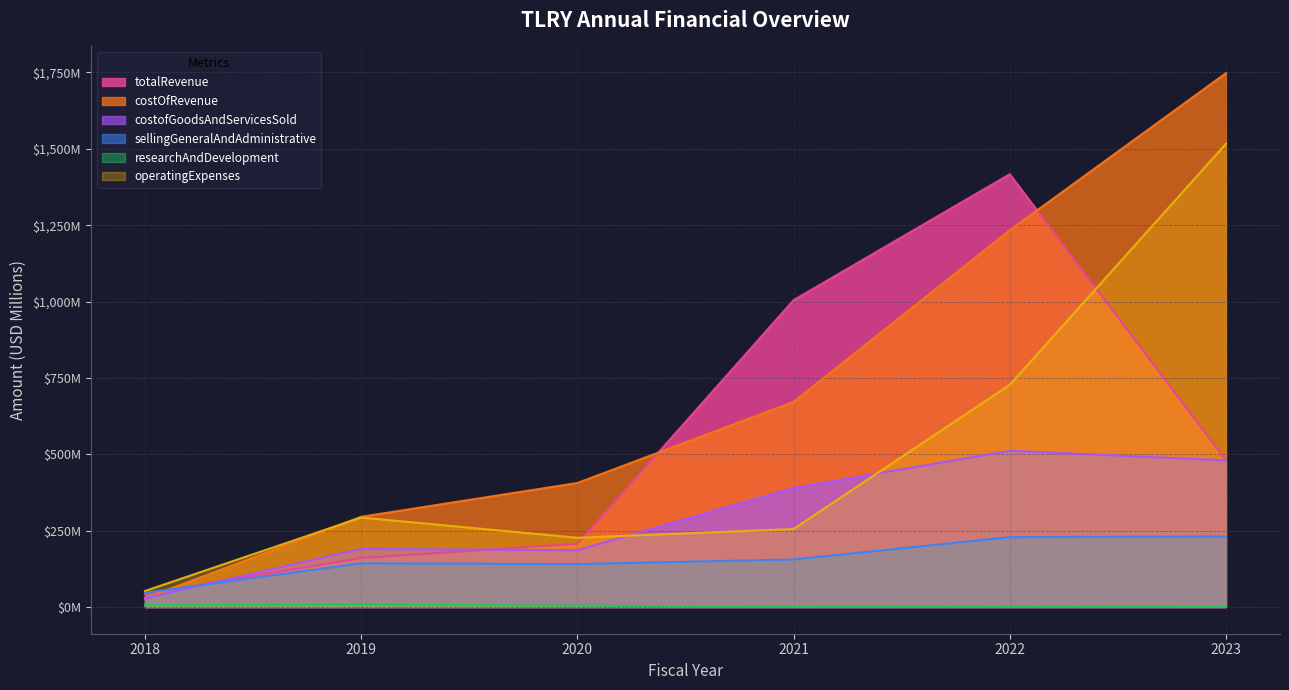

Does the chart have visible grid lines?

Yes